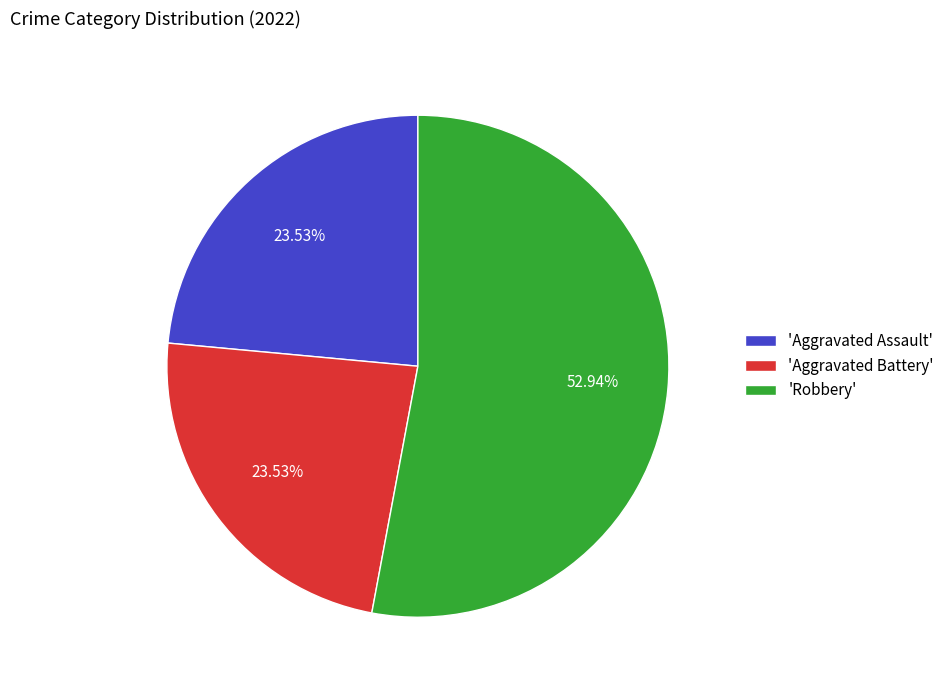

Which category has the biggest portion of the pie?

'Robbery'